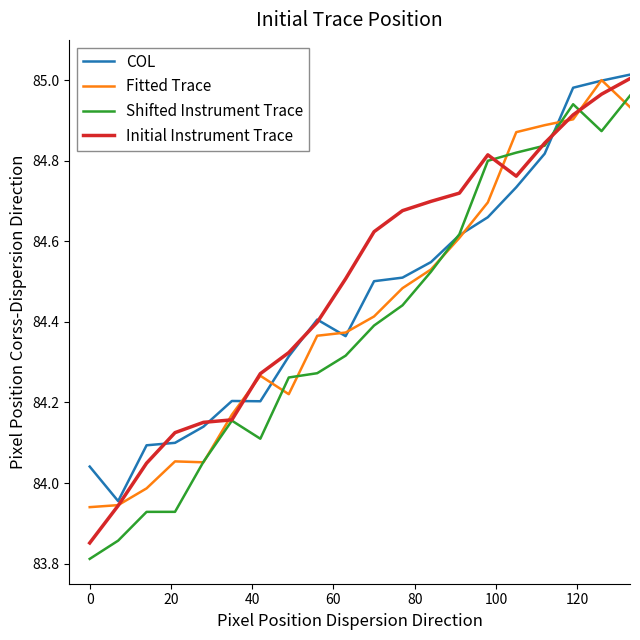

What is the minimum value shown in the chart?

83.8